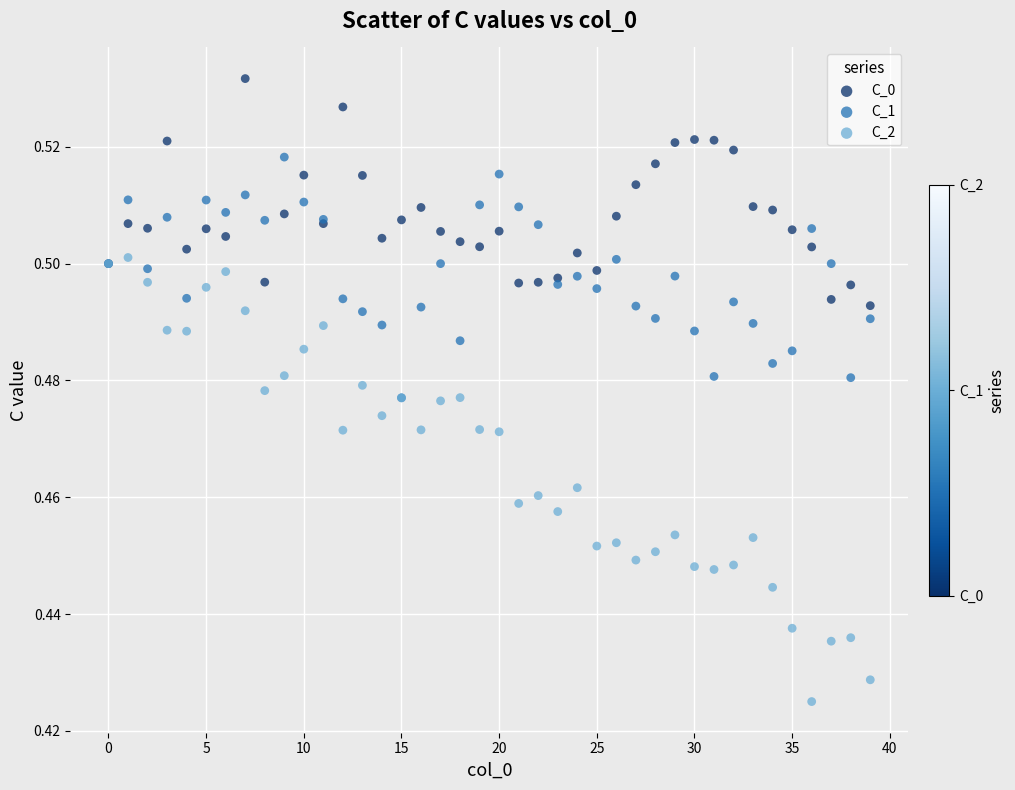

What are all the series names shown in the legend?

C_0, C_1, C_2